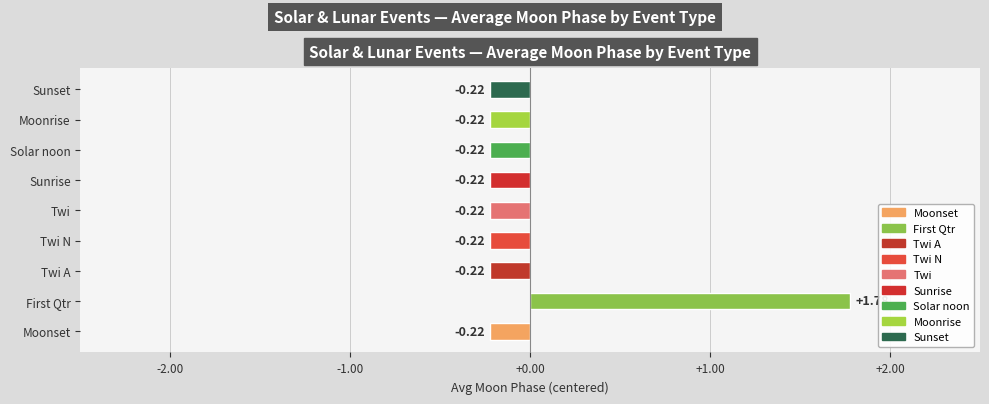

What is the change in value from Moonset to First Qtr?

+2.0